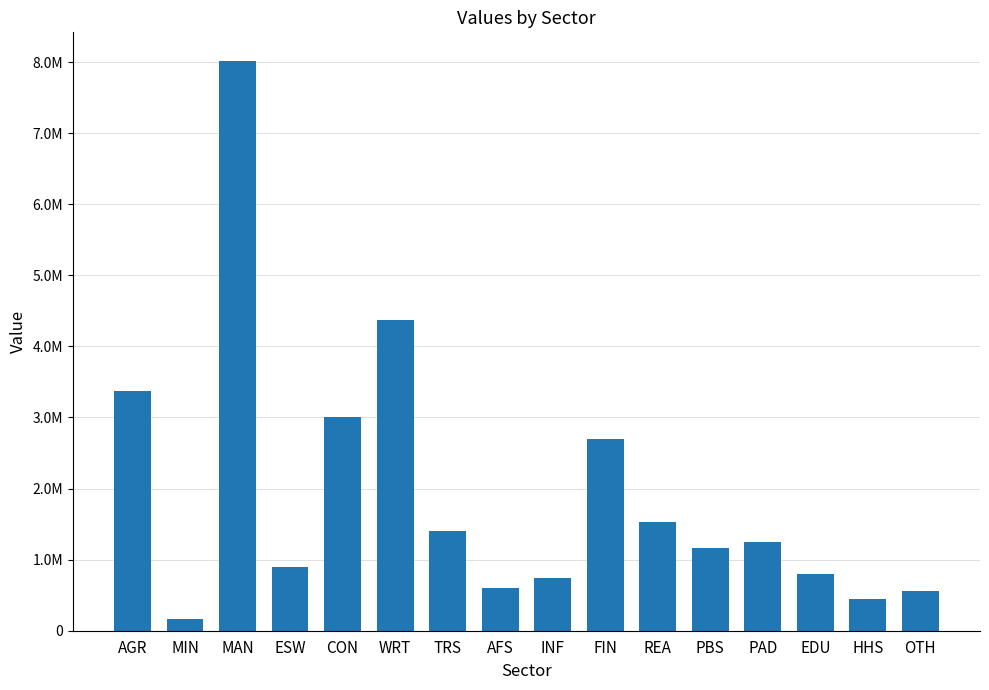

Approximately how many times larger is the value at CON compared to ESW?

3.3